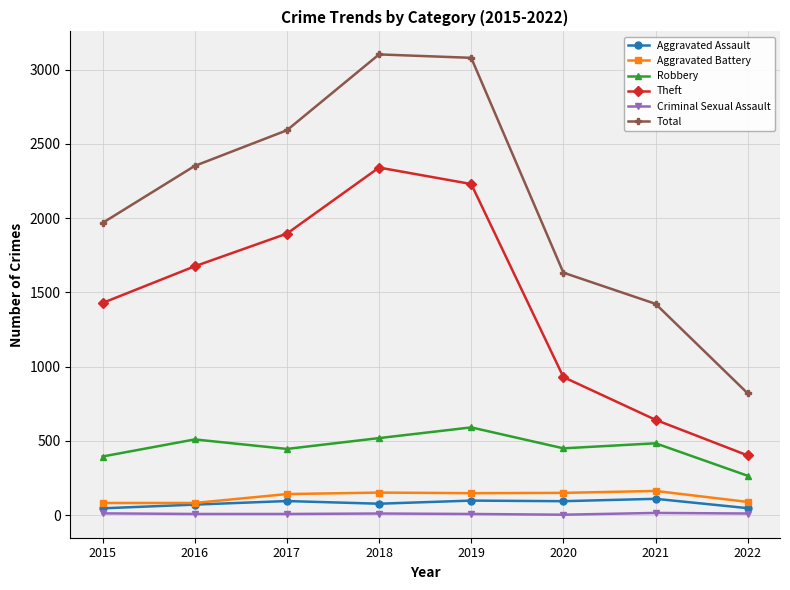

Rank the series at 2018 from lowest to highest value.

Criminal Sexual Assault, Aggravated Assault, Aggravated Battery, Robbery, Theft, Total